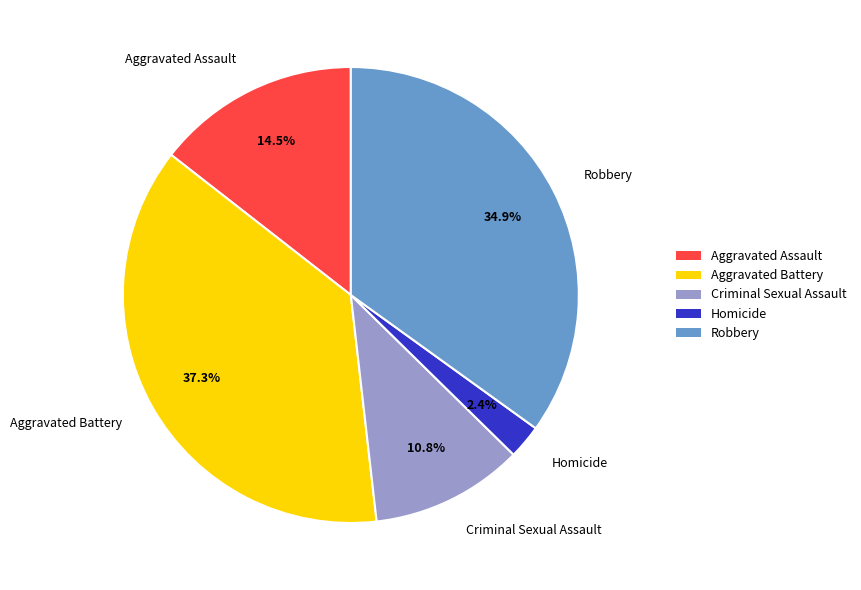

Which has a higher value, Robbery or Criminal Sexual Assault?

Robbery